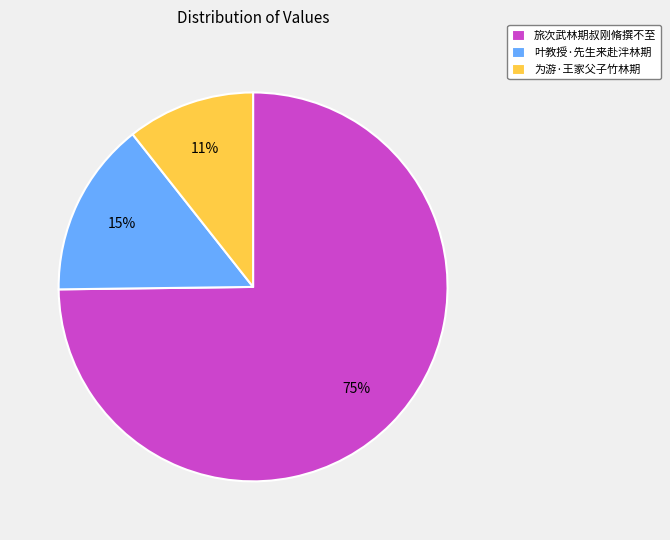

Approximately how many times larger is the value at 叶教授·先生来赴泮林期 compared to 为游·王家父子竹林期?

1.4